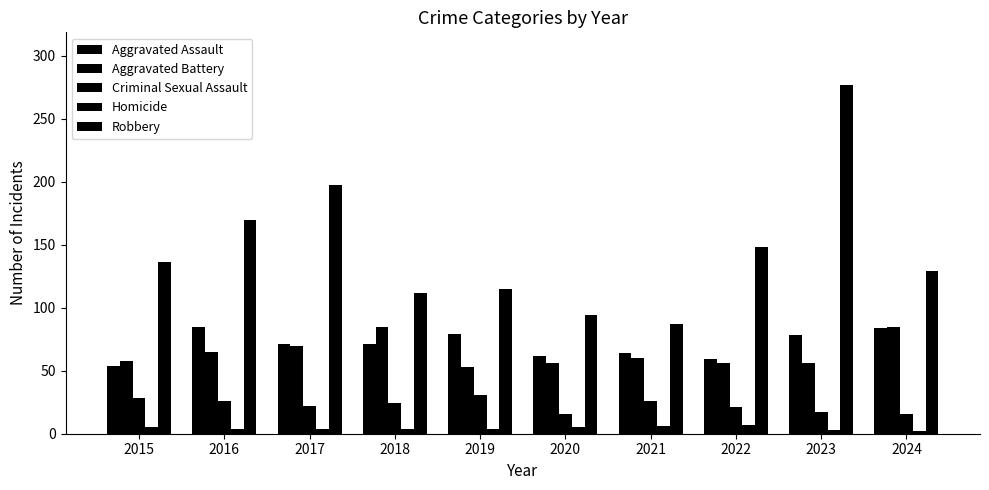

Are the bars horizontal?

No